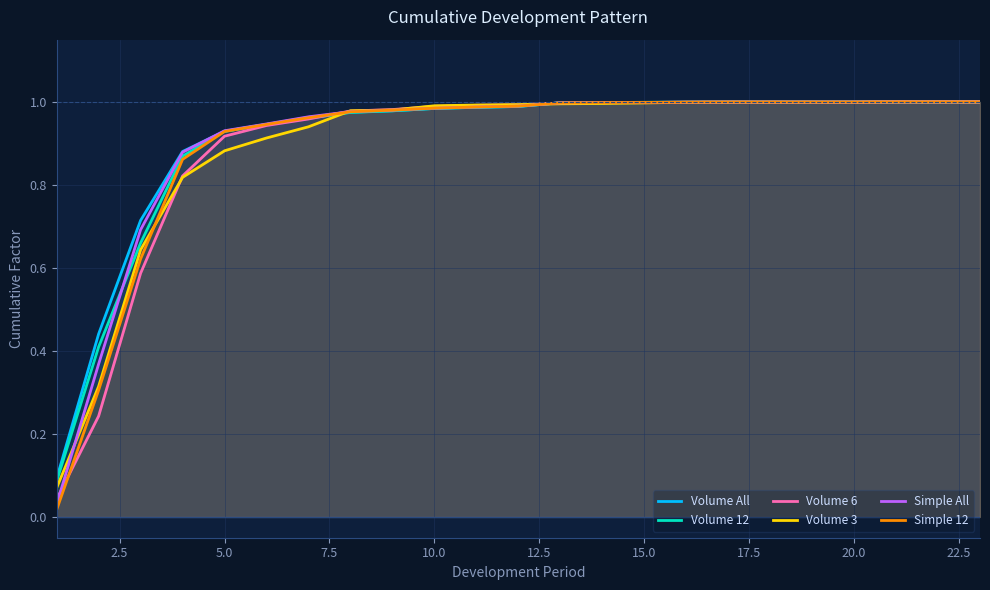

Which series has the widest spread of values?

Simple 12